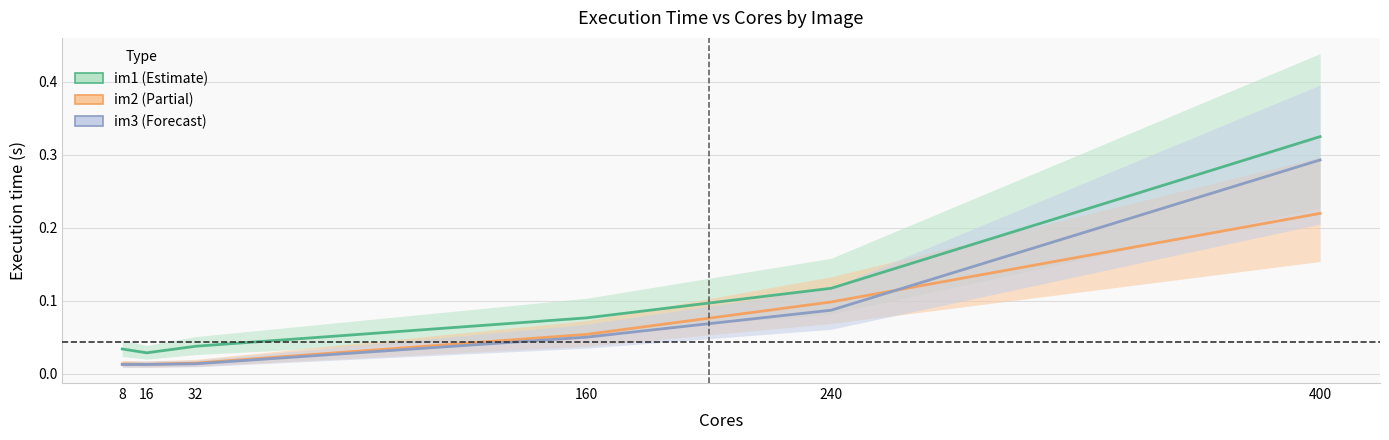

True or false: im3 and im1 cross at least once.

False